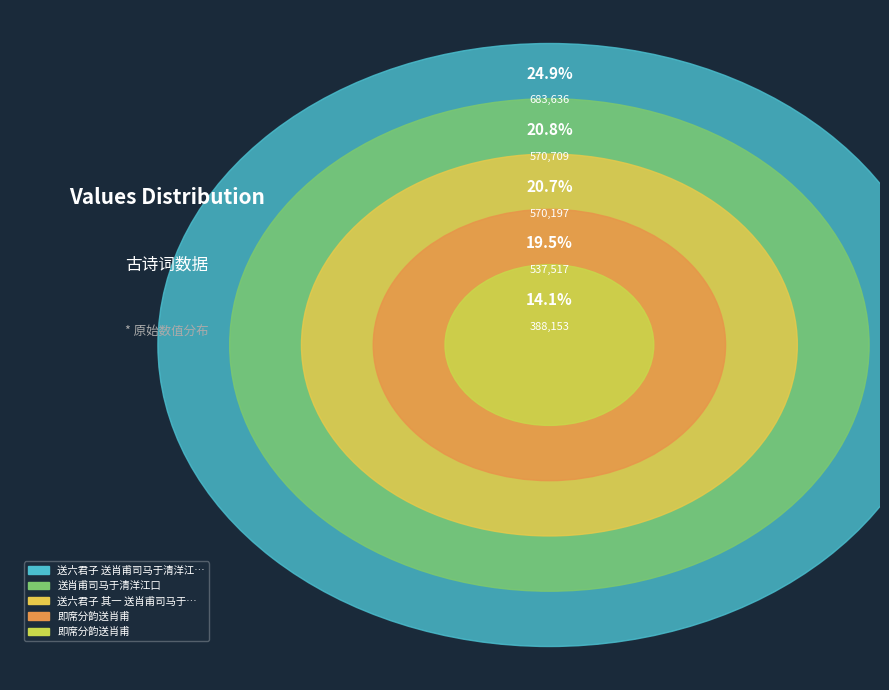

To the nearest percent, what portion does 即席分韵送肖甫 represent?

20%